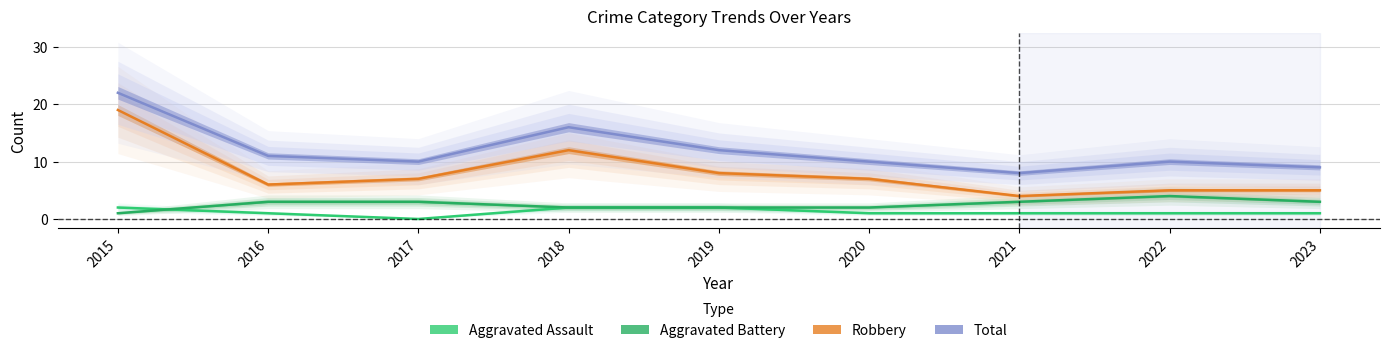

At which label does Aggravated Assault reach its minimum?

2017